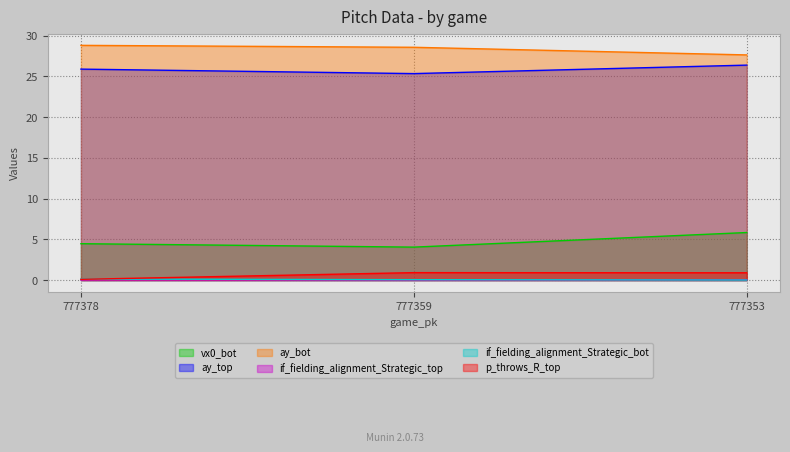

What is the total value across all series at 777378?

59.4